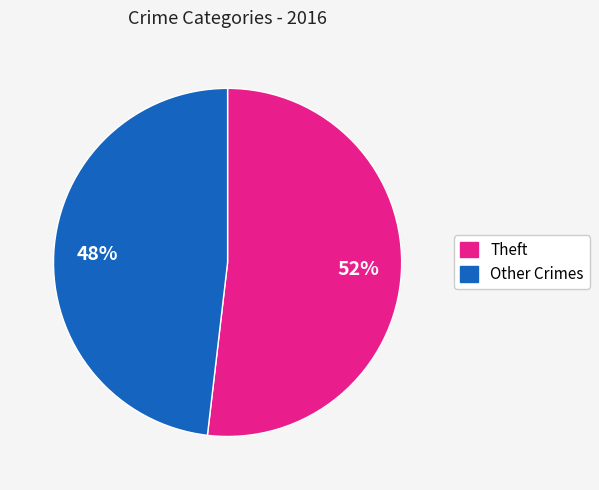

How many segments does this pie chart have?

2